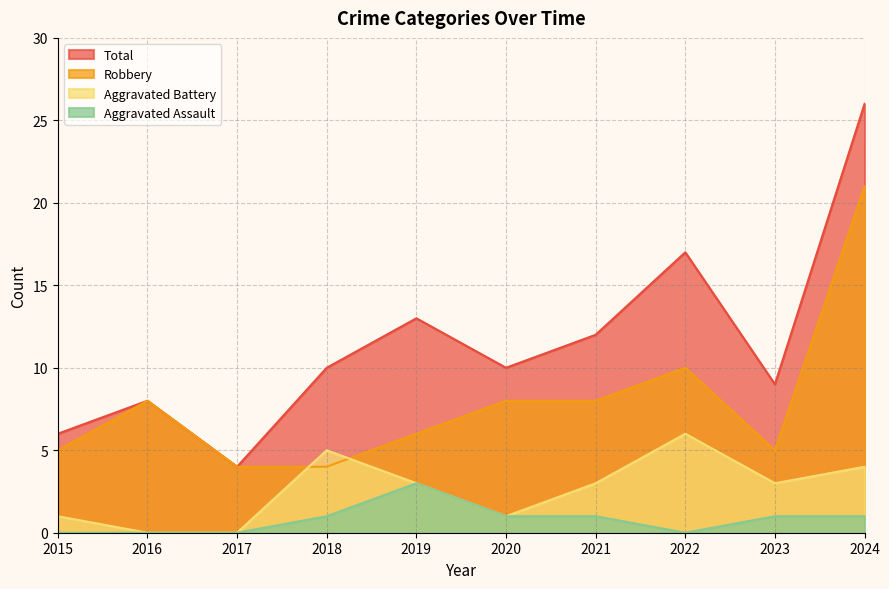

What is the average value of the Total series?

12